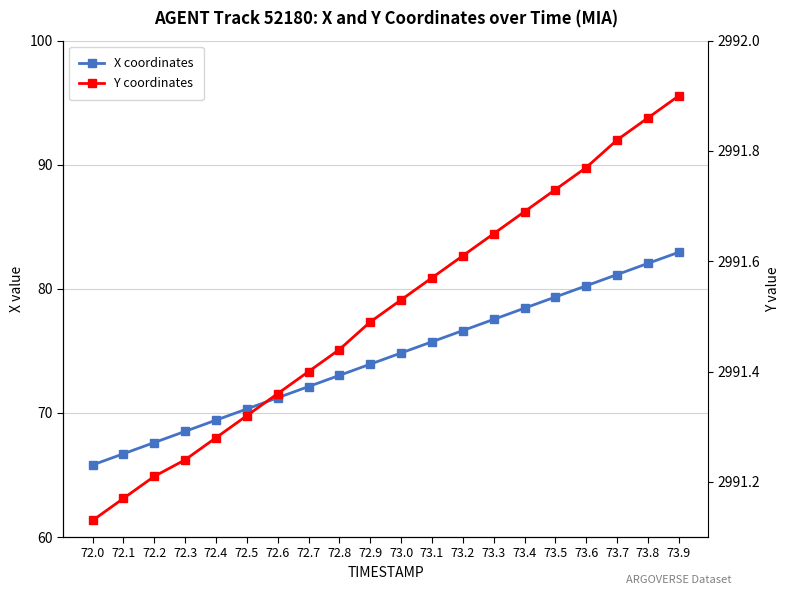

True or false: X coordinates has more than 0 interior local peaks.

False